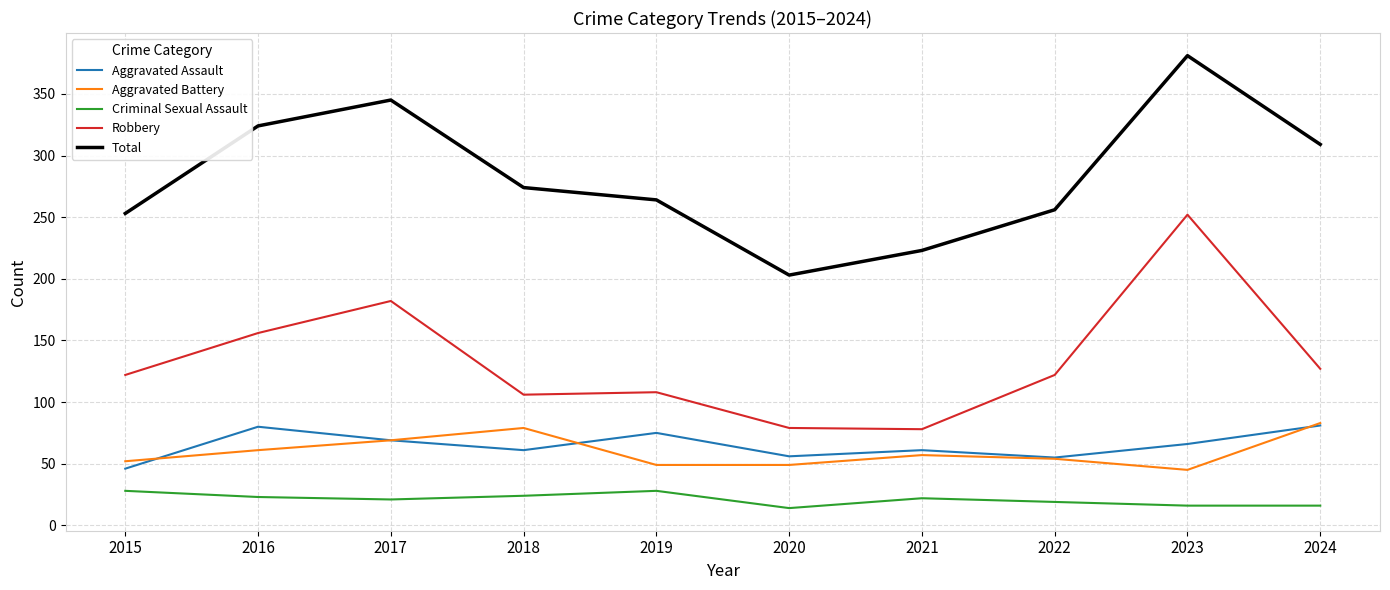

At how many categories does at least one series exceed 229?

8